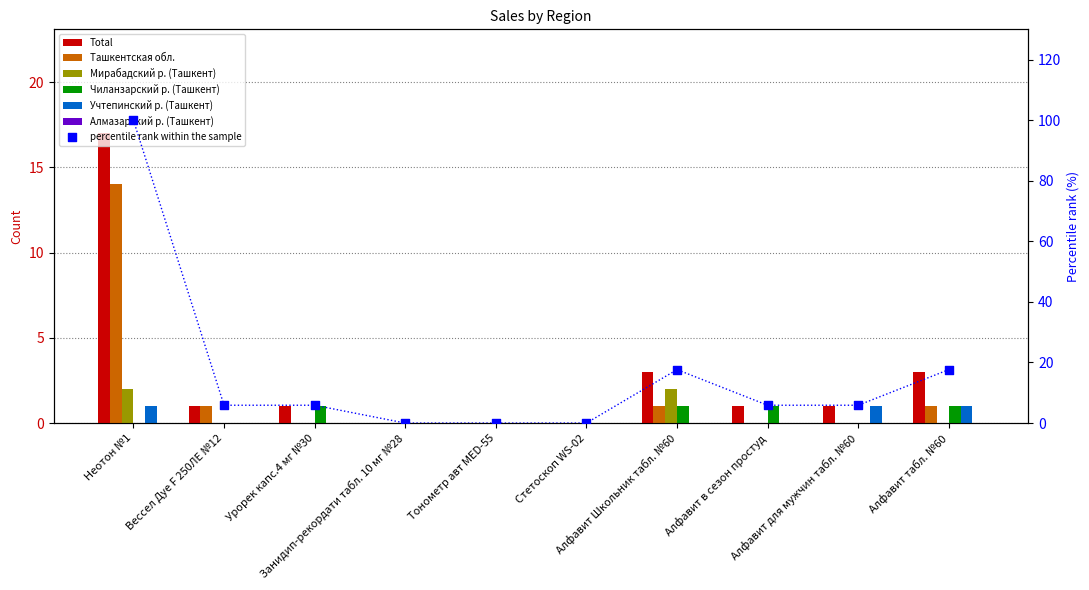

Which series contains the lowest Y value?

Total